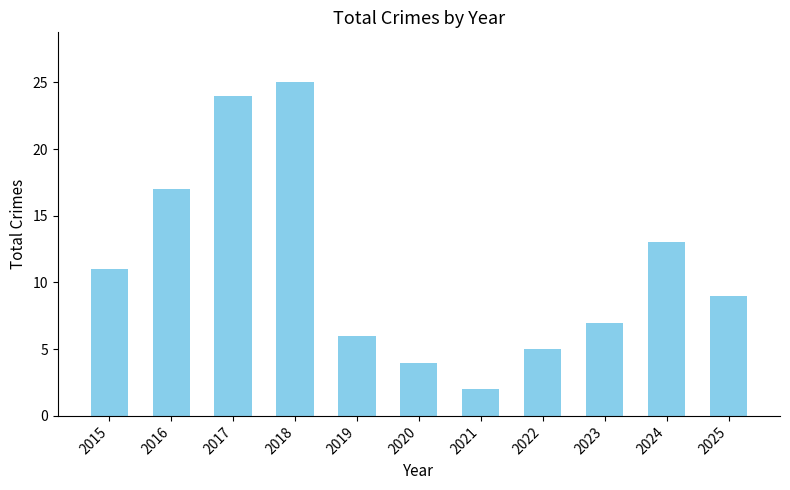

How many series are shown in this chart?

1